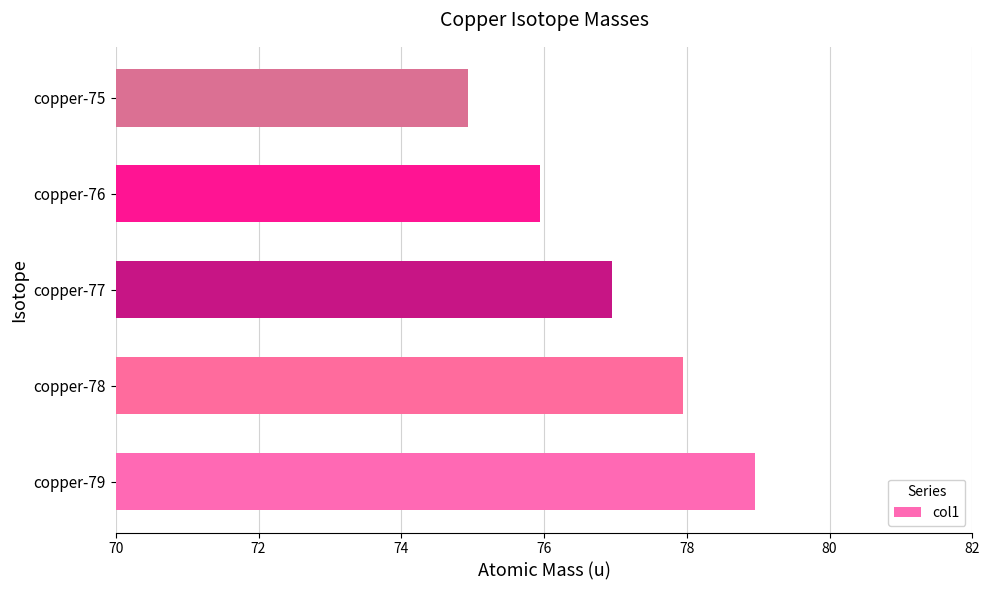

Reading bottom to top, extract all data points from this chart.

copper-79=79.0	copper-78=78.0	copper-77=76.9	copper-76=75.9	copper-75=74.9